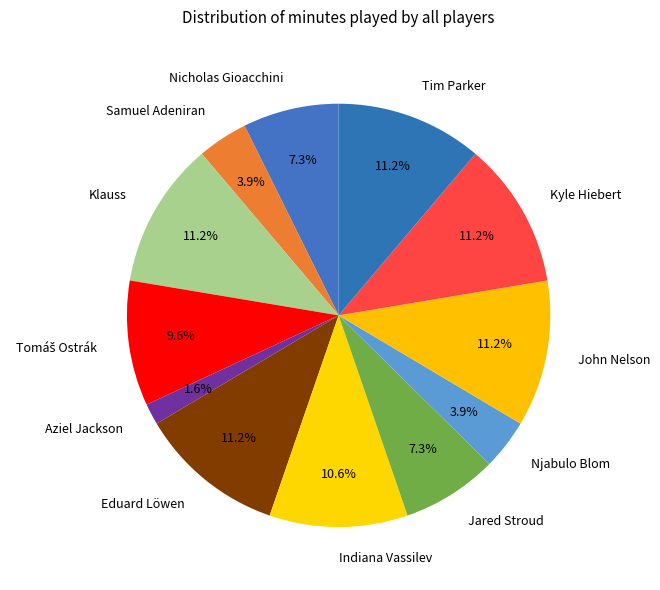

How many slices are in this pie chart?

12